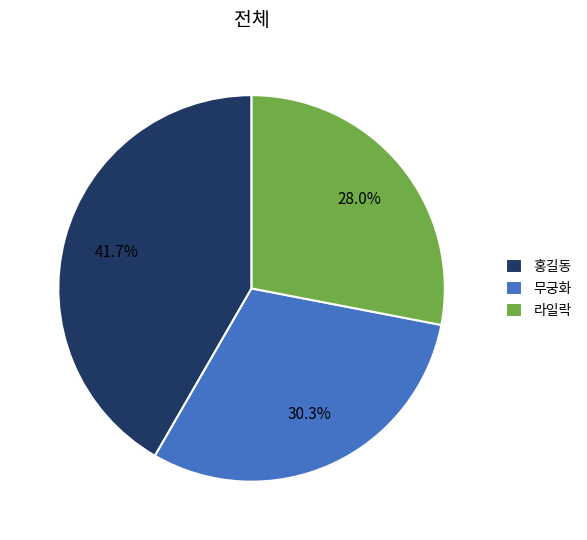

Does 라일락 account for over 50% of the chart?

No